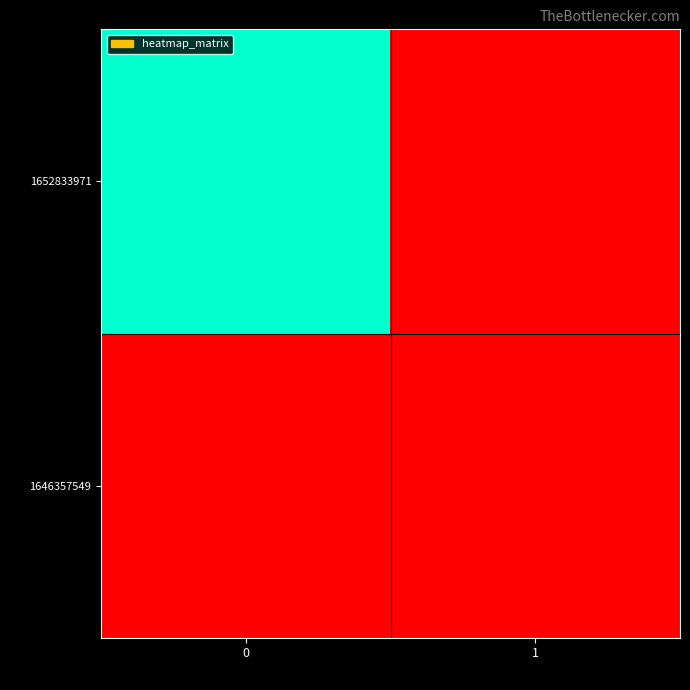

How many categories are shown in the chart?

2